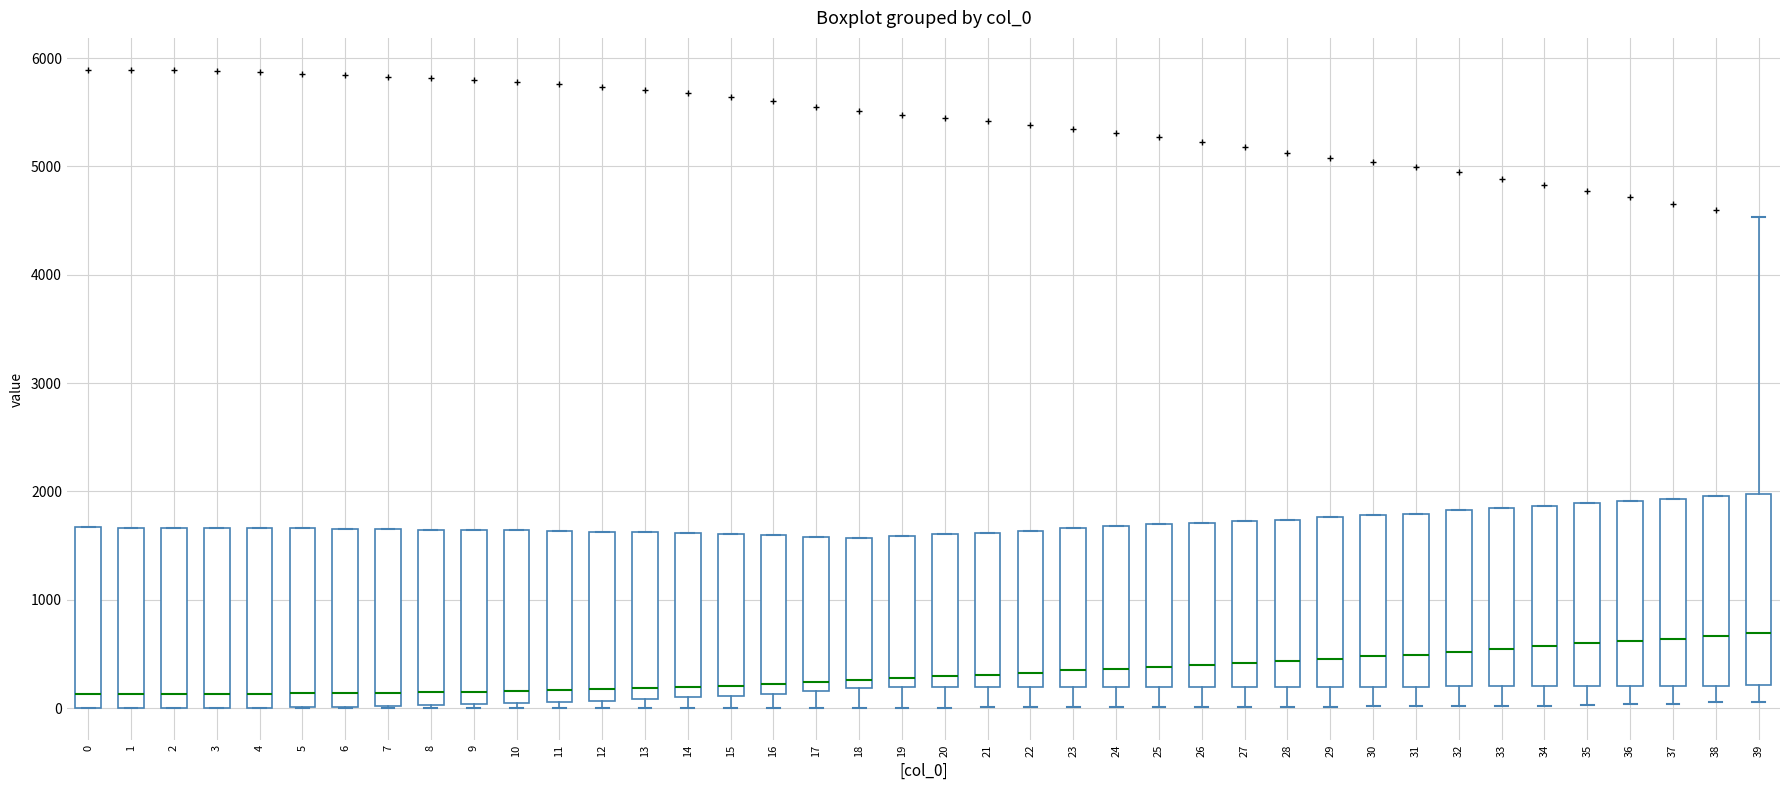

Reading left to right, read every box against the y-axis: the position of its median line, the range the box covers, and the ends of its whiskers. The values are not printed on the chart, so give them approximately, as read against the axis.

0: median 100, box 0 to 1700, whiskers 0 to 1700
1: median 100, box 0 to 1700, whiskers 0 to 1700
2: median 100, box 0 to 1700, whiskers 0 to 1700
3: median 100, box 0 to 1700, whiskers 0 to 1700
4: median 100, box 0 to 1700, whiskers 0 to 1700
5: median 100, box 0 to 1700, whiskers 0 to 1700
6: median 100, box 0 to 1700, whiskers 0 to 1700
7: median 100, box 0 to 1700, whiskers 0 to 1700
8: median 100, box 0 to 1600, whiskers 0 to 1600
9: median 200, box 0 to 1600, whiskers 0 (just below the box's lower edge) to 1600
10: median 200, box 0 to 1600, whiskers 0 (just below the box's lower edge) to 1600
11: median 200, box 100 to 1600, whiskers 0 to 1600
12: median 200, box 100 to 1600, whiskers 0 to 1600
13: median 200, box 100 to 1600, whiskers 0 to 1600
14: median 200, box 100 to 1600, whiskers 0 to 1600
15: median 200, box 100 to 1600, whiskers 0 to 1600
16: median 200, box 100 to 1600, whiskers 0 to 1600
17: median 200 (just above the box's lower edge), box 200 to 1600, whiskers 0 to 1600
18: median 300, box 200 to 1600, whiskers 0 to 1600
19: median 300, box 200 to 1600, whiskers 0 to 1600
20: median 300, box 200 to 1600, whiskers 0 to 1600
21: median 300, box 200 to 1600, whiskers 0 to 1600
22: median 300, box 200 to 1600, whiskers 0 to 1600
23: median 300, box 200 to 1700, whiskers 0 to 1700
24: median 400, box 200 to 1700, whiskers 0 to 1700
25: median 400, box 200 to 1700, whiskers 0 to 1700
26: median 400, box 200 to 1700, whiskers 0 to 1700
27: median 400, box 200 to 1700, whiskers 0 to 1700
28: median 400, box 200 to 1700, whiskers 0 to 1700
29: median 500, box 200 to 1800, whiskers 0 to 1800
30: median 500, box 200 to 1800, whiskers 0 to 1800
31: median 500, box 200 to 1800, whiskers 0 to 1800
32: median 500, box 200 to 1800, whiskers 0 to 1800
33: median 500, box 200 to 1800, whiskers 0 to 1800
34: median 600, box 200 to 1900, whiskers 0 to 1900
35: median 600, box 200 to 1900, whiskers 0 to 1900
36: median 600, box 200 to 1900, whiskers 0 to 1900
37: median 600, box 200 to 1900, whiskers 0 to 1900
38: median 700, box 200 to 2000, whiskers 100 to 2000
39: median 700, box 200 to 2000, whiskers 100 to 4500